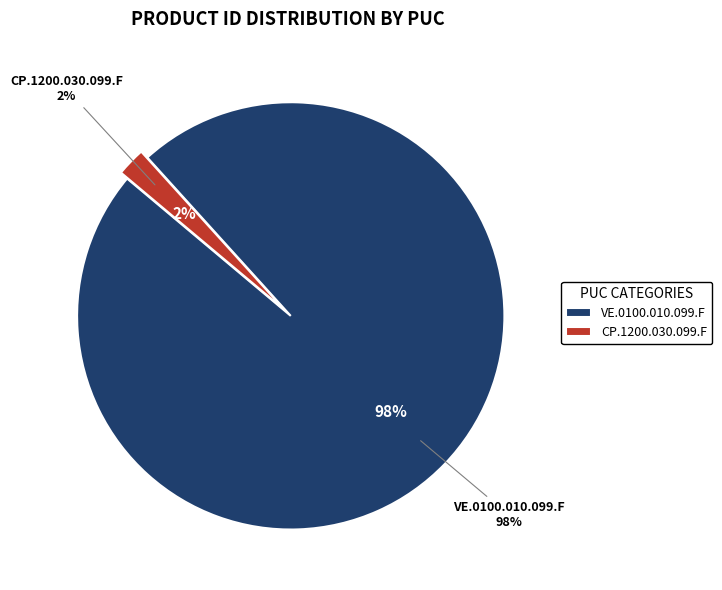

To the nearest percent, what is the difference between the CP.1200.030.099.F and VE.0100.010.099.F slice percentages?

96%